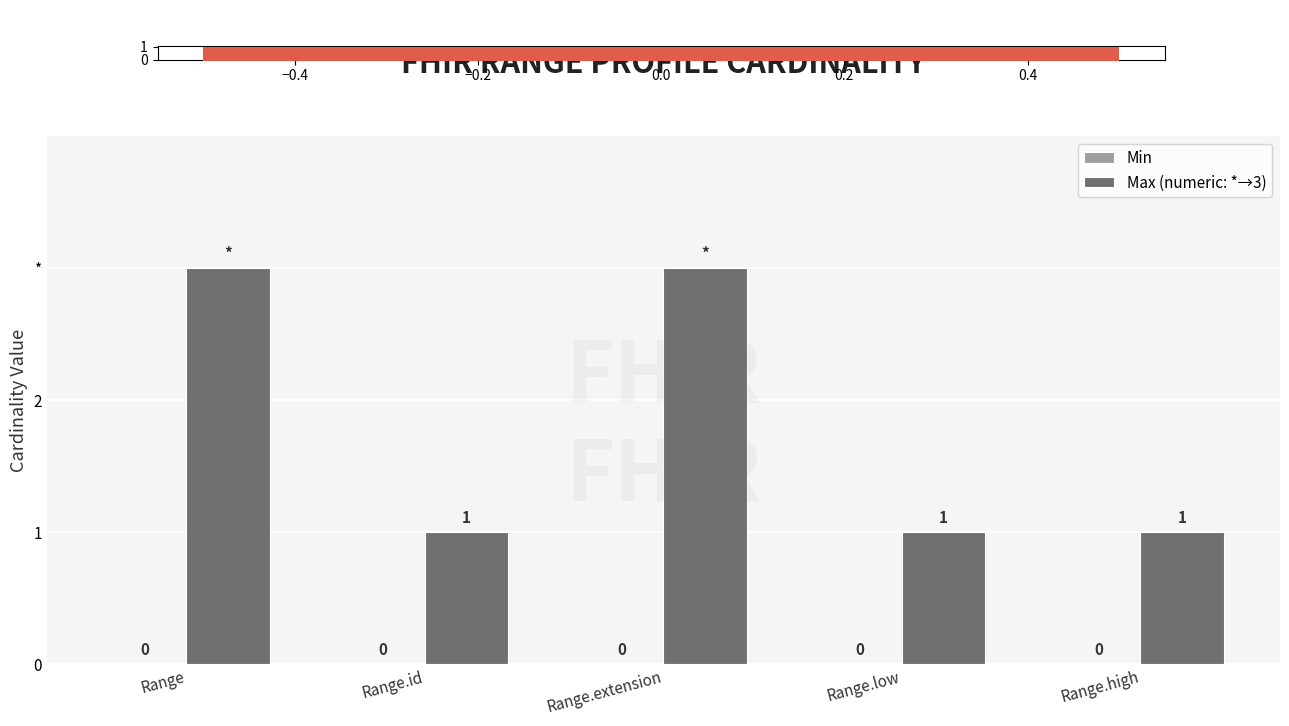

How many distinct data groups are displayed?

2